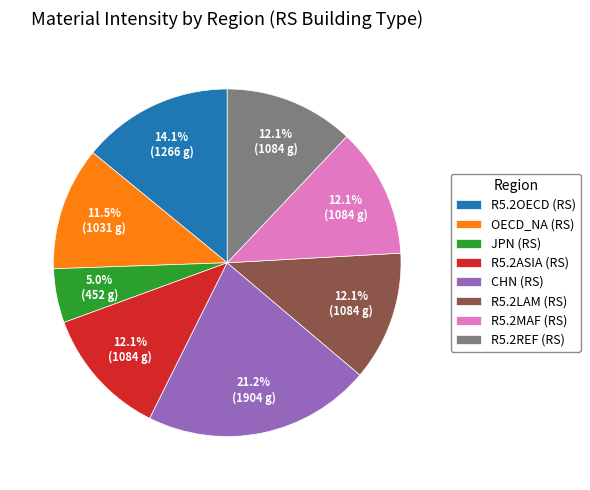

True or false: R5.2OECD (RS) accounts for 1% of the total.

False